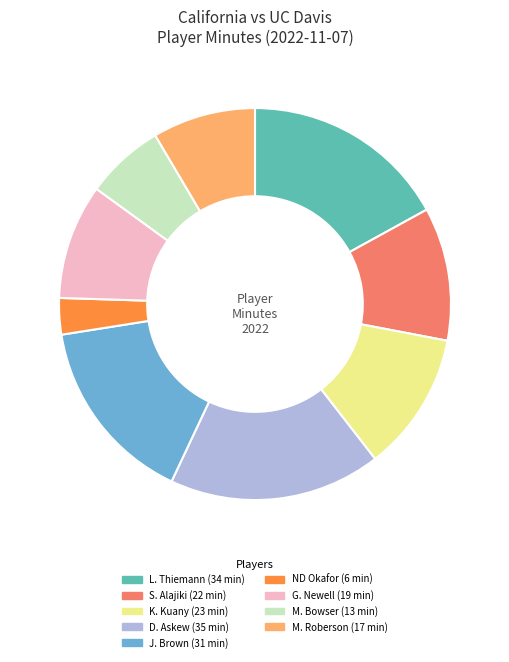

Do S. Alajiki and J. Brown together represent more than half of the pie?

No